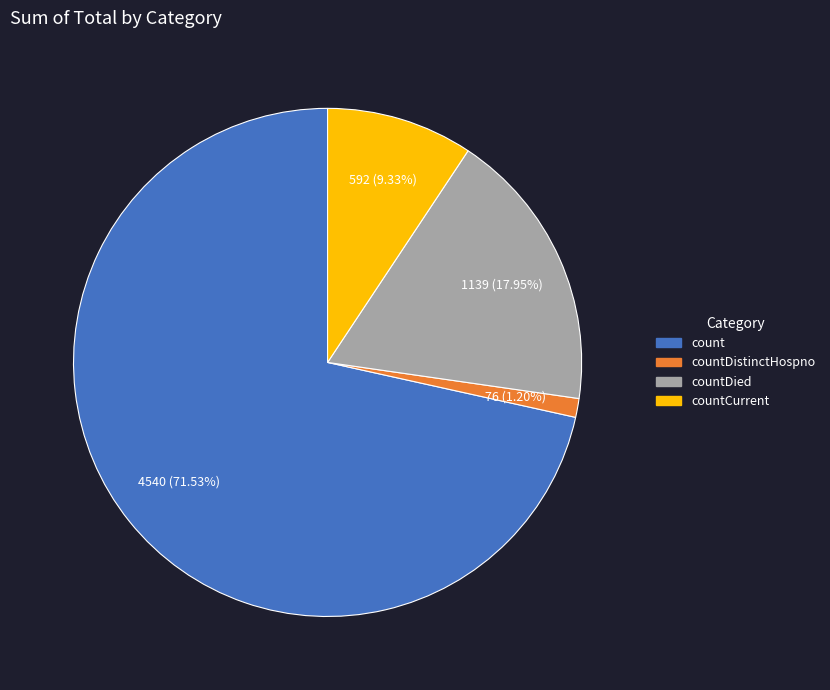

Does countCurrent represent more than half of the total?

No